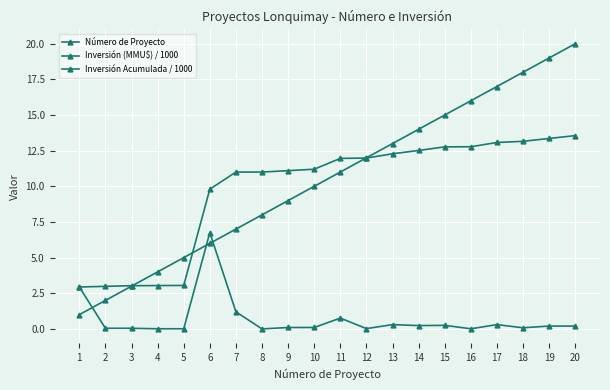

What is the maximum value shown in the chart?

20.0